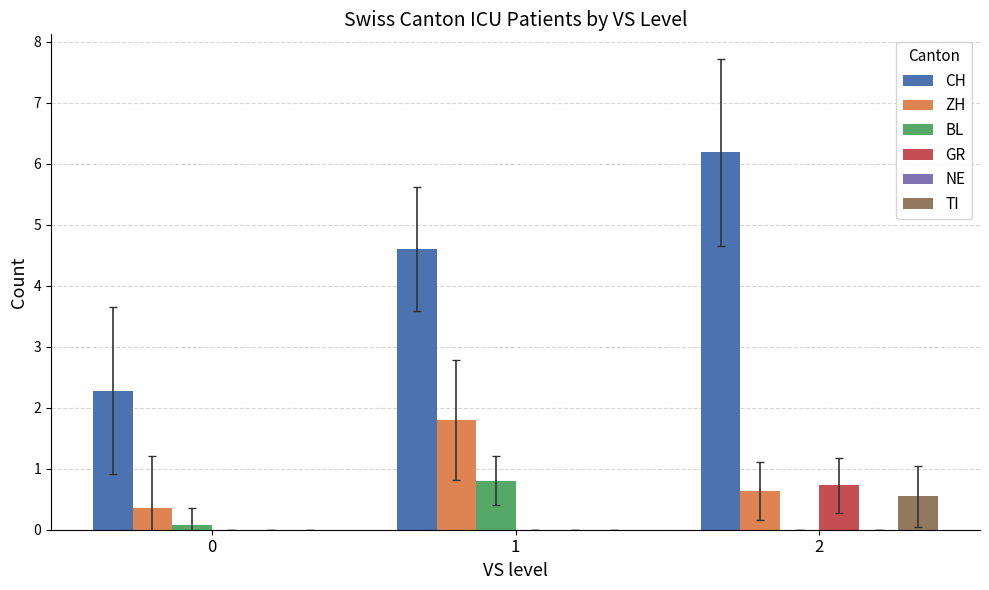

How many data points does each series have?

3